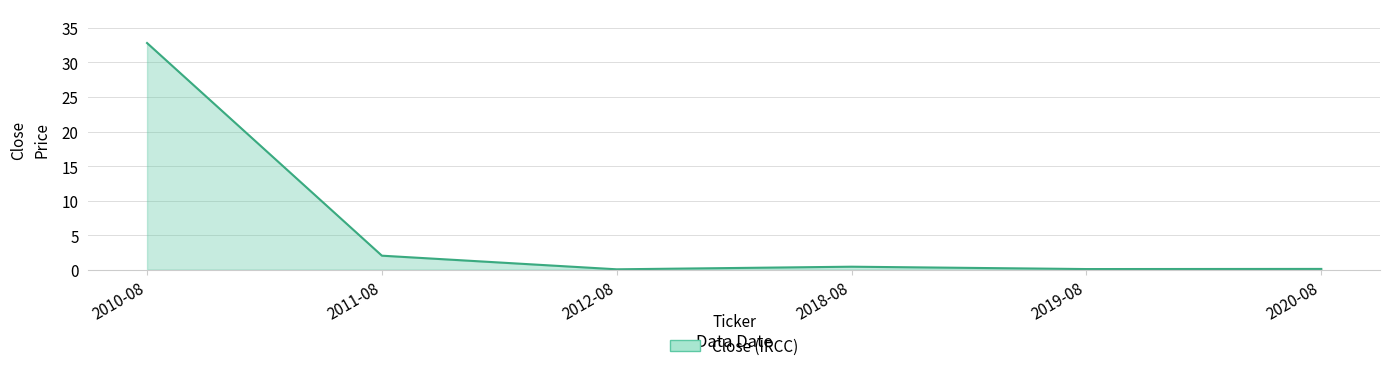

Is it true that the value at 2011-08 is 2.0?

True